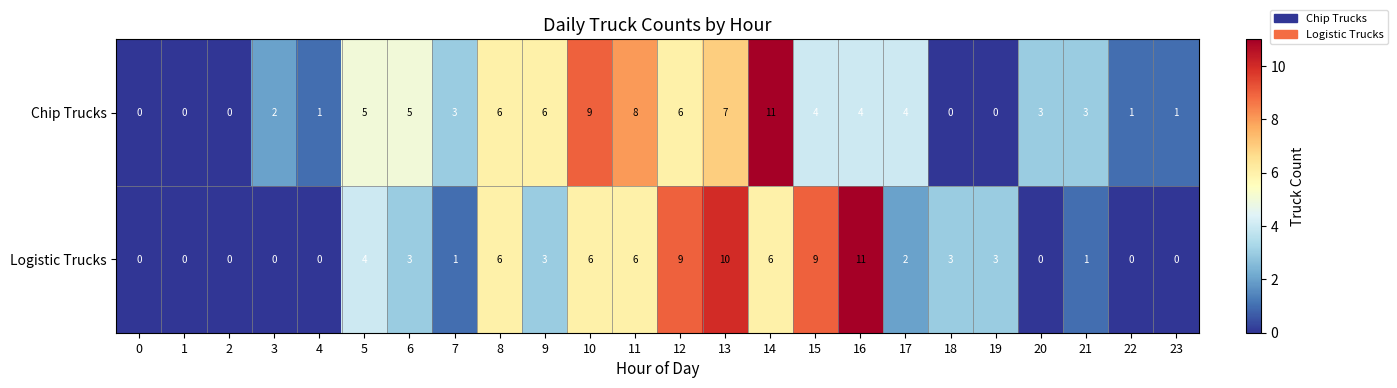

List the series in order of their overall mean, highest first.

Chip Trucks, Logistic Trucks